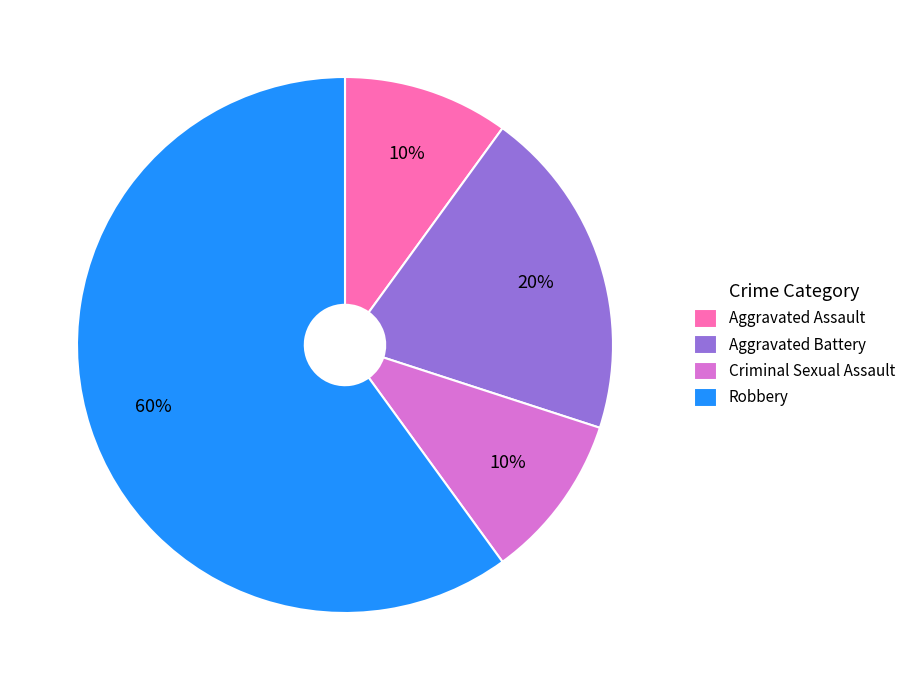

How many segments does this pie chart have?

4